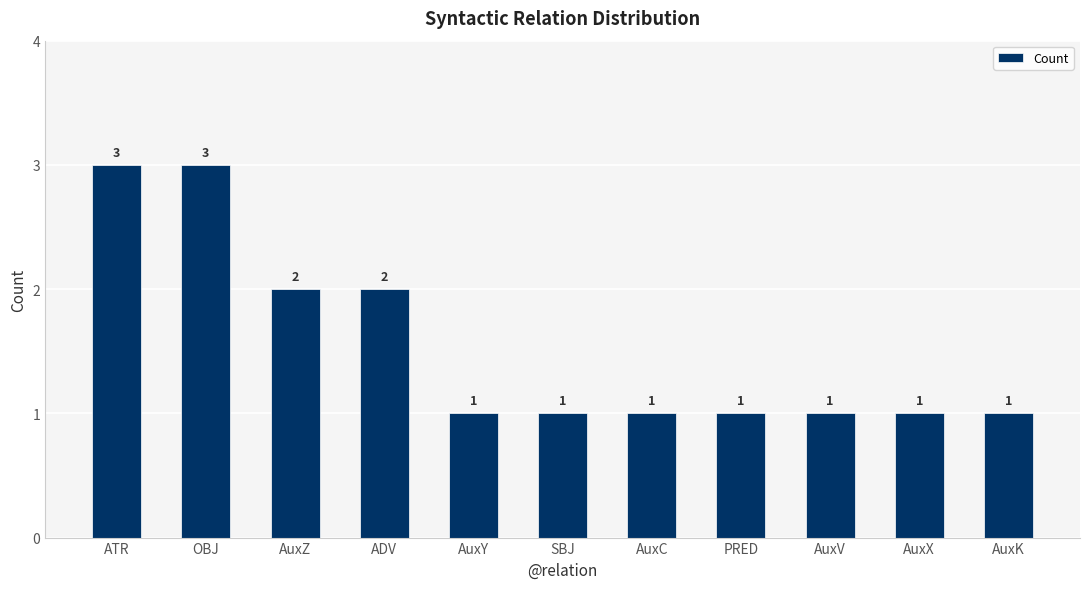

How many categories are shown in the chart?

11